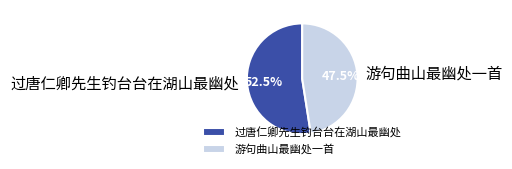

Is there any slice that represents more than half of the pie?

Yes